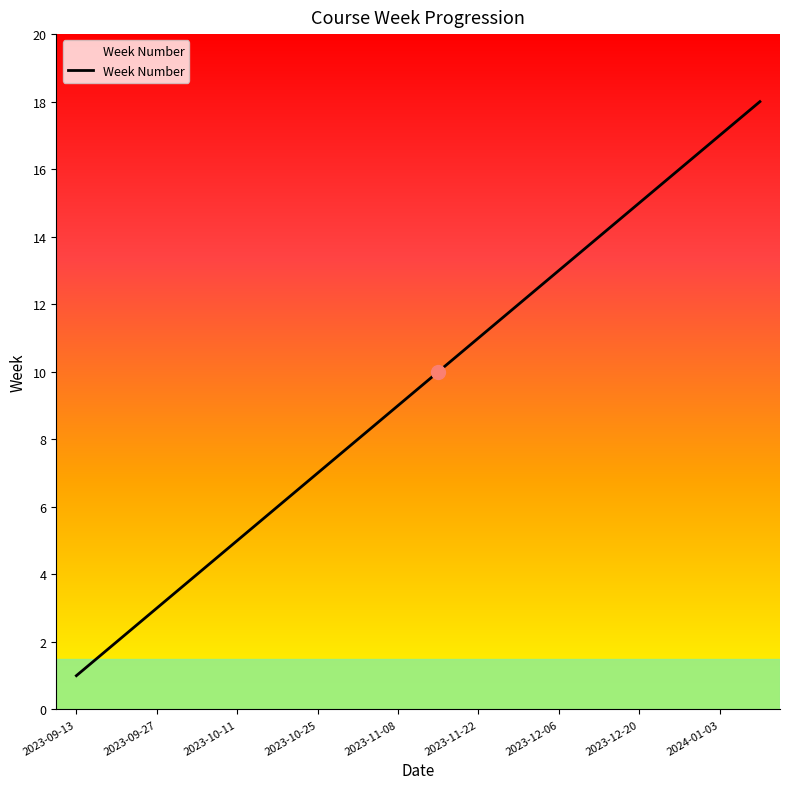

What is the sum of all values?

171